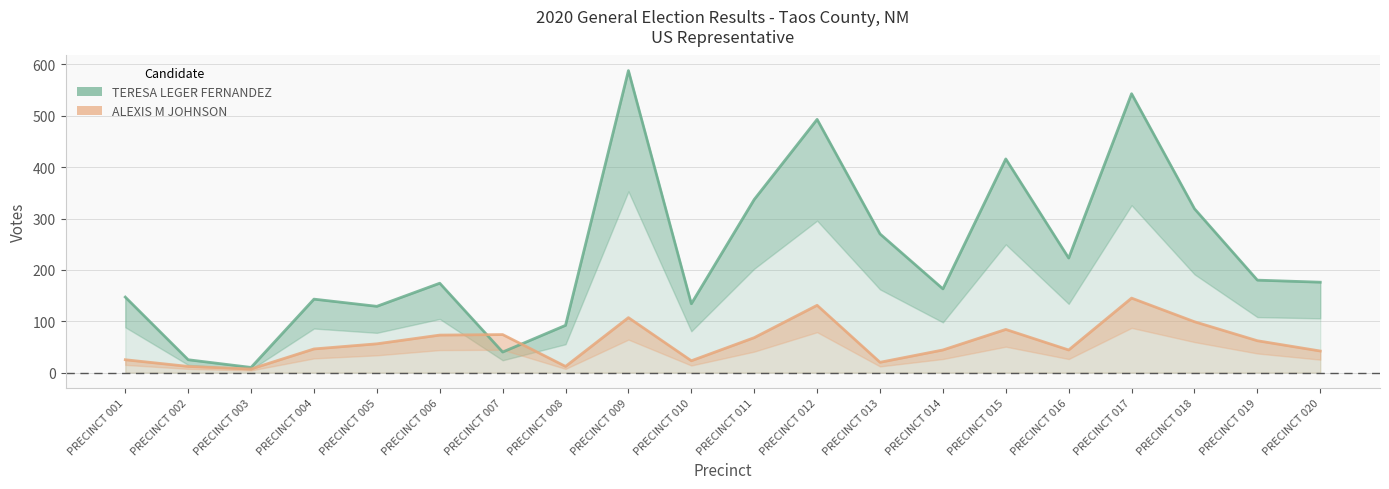

List the labels in order of ALEXIS M JOHNSON value, largest first.

PRECINCT 017, PRECINCT 012, PRECINCT 009, PRECINCT 018, PRECINCT 015, PRECINCT 007, PRECINCT 006, PRECINCT 011, PRECINCT 019, PRECINCT 005, PRECINCT 004, PRECINCT 014, PRECINCT 016, PRECINCT 020, PRECINCT 001, PRECINCT 010, PRECINCT 013, PRECINCT 002, PRECINCT 008, PRECINCT 003